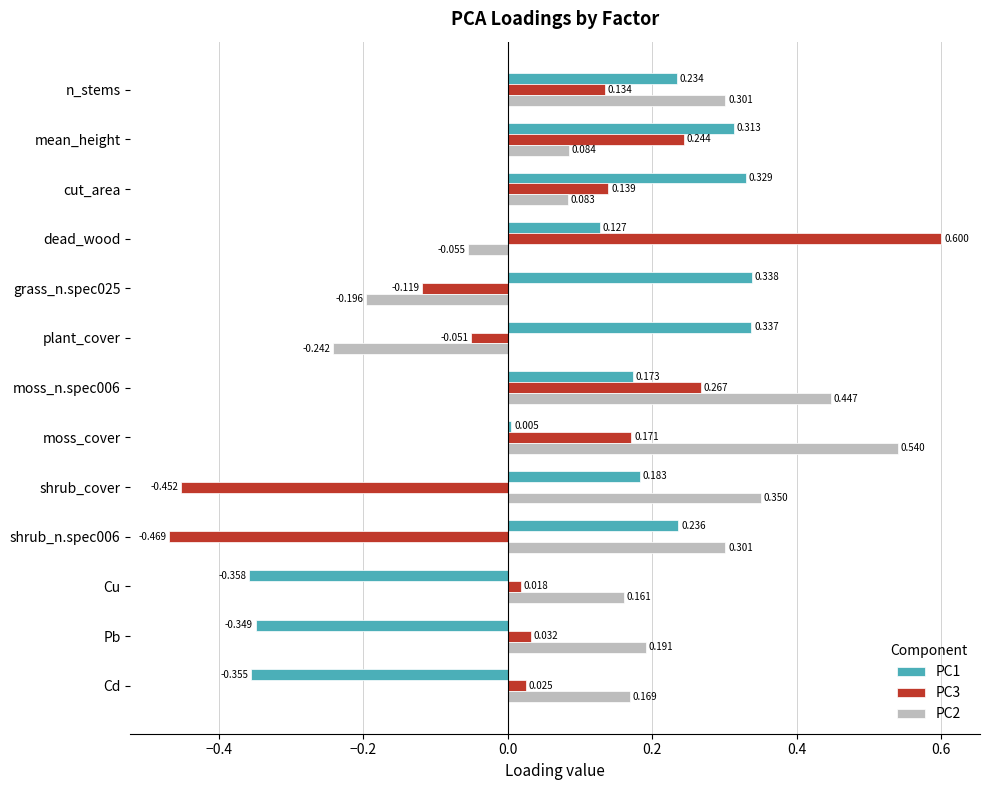

Rank the series by their maximum value, from lowest to highest.

PC1, PC2, PC3